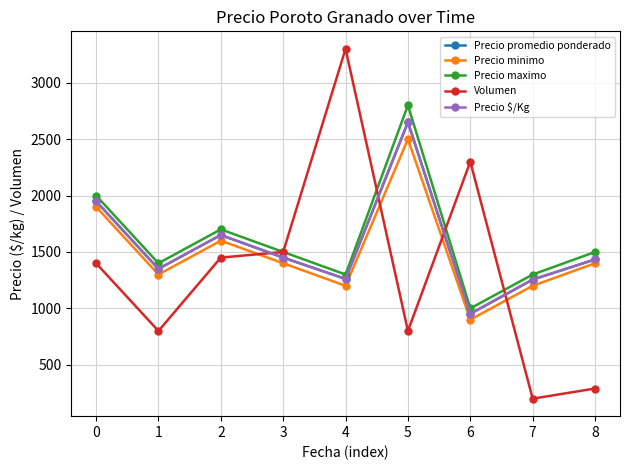

How many interior local valleys does the Volumen series have?

3